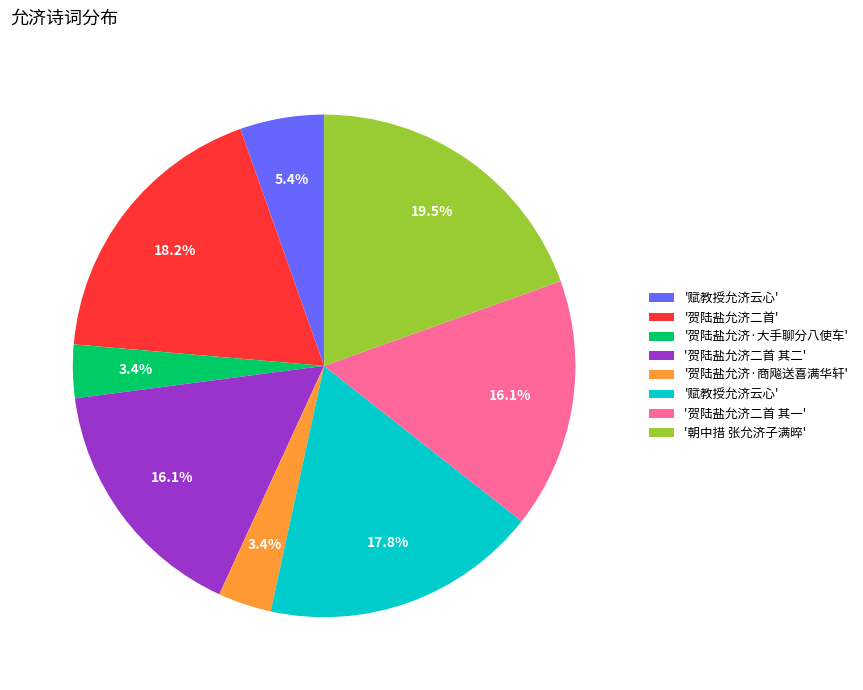

Is there any slice that represents more than half of the pie?

No